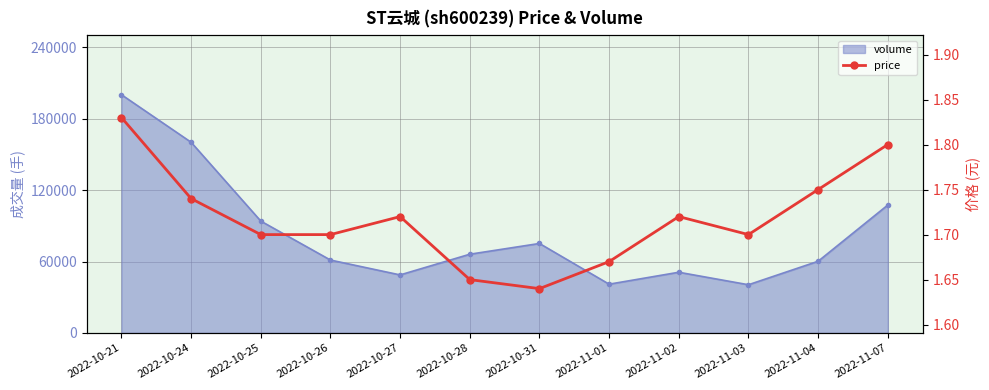

Between 2022-10-25 and 2022-11-04, which is larger?

2022-11-04